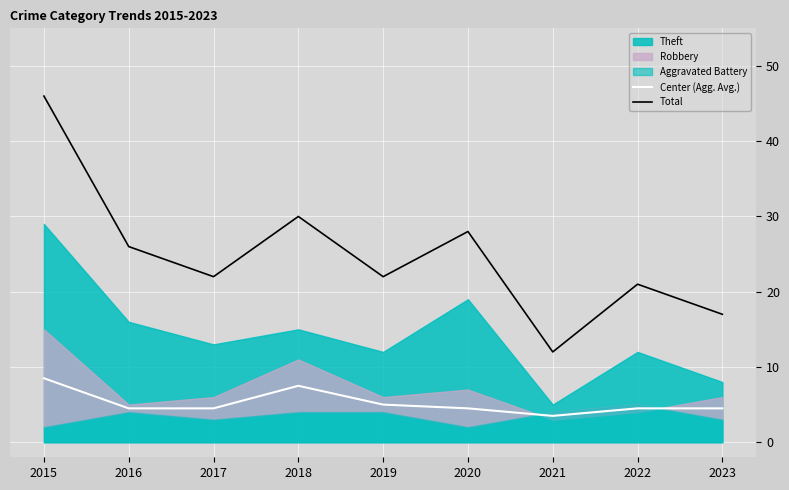

True or false: Total has a value of 26.0 at 2016.

True